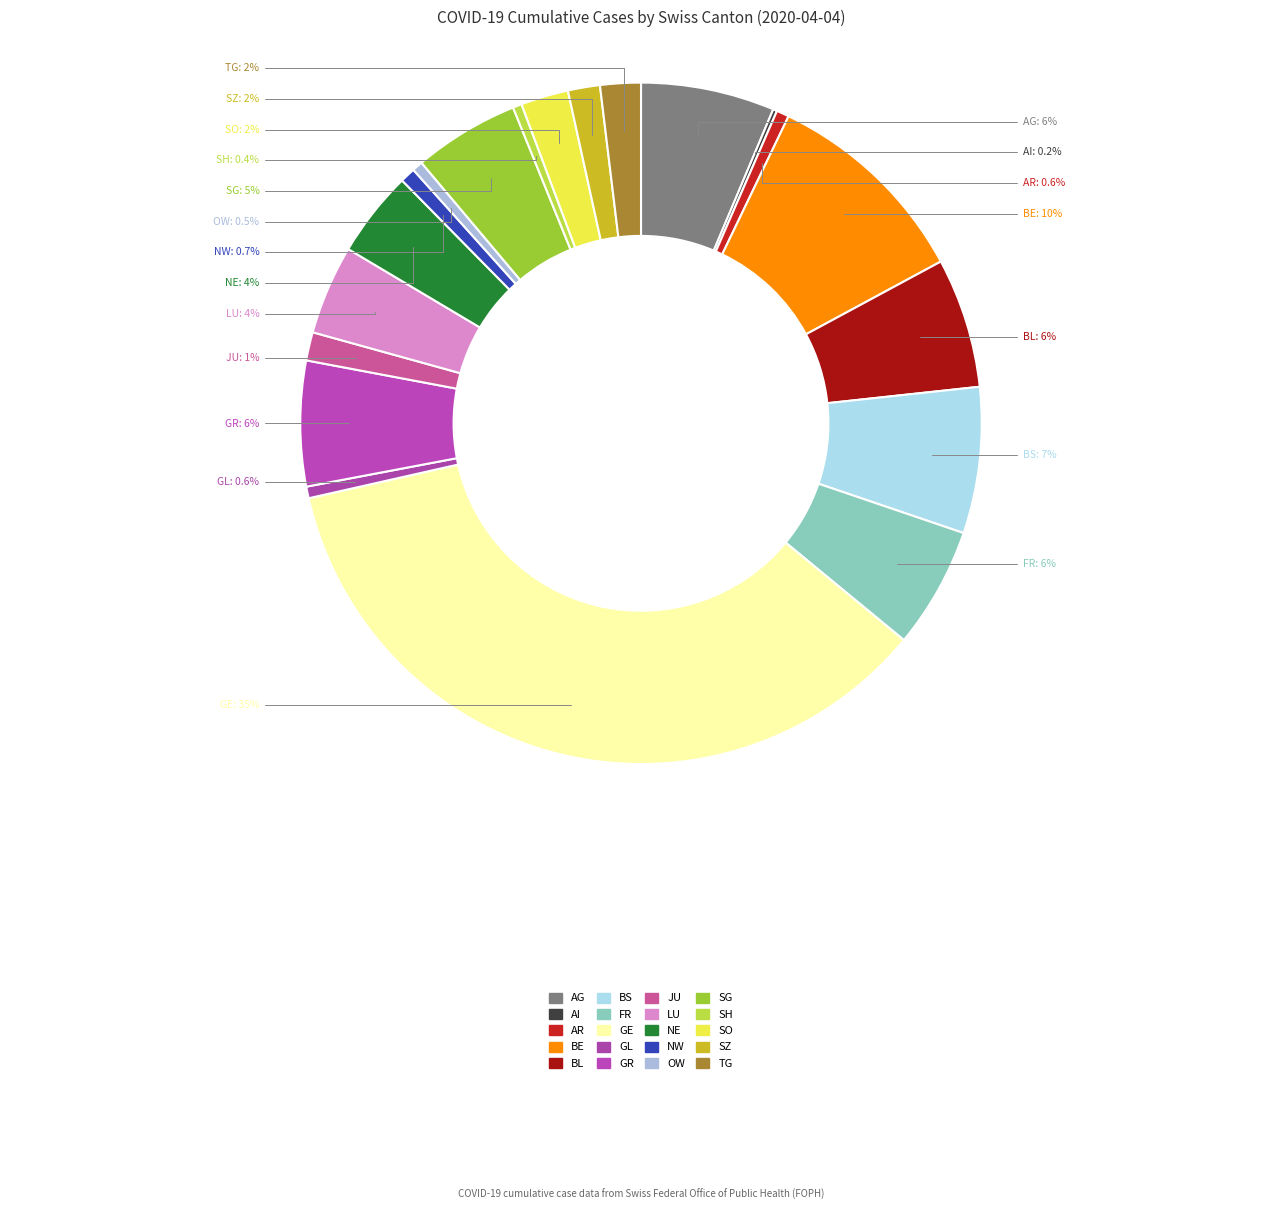

Is there any slice that represents more than half of the pie?

No